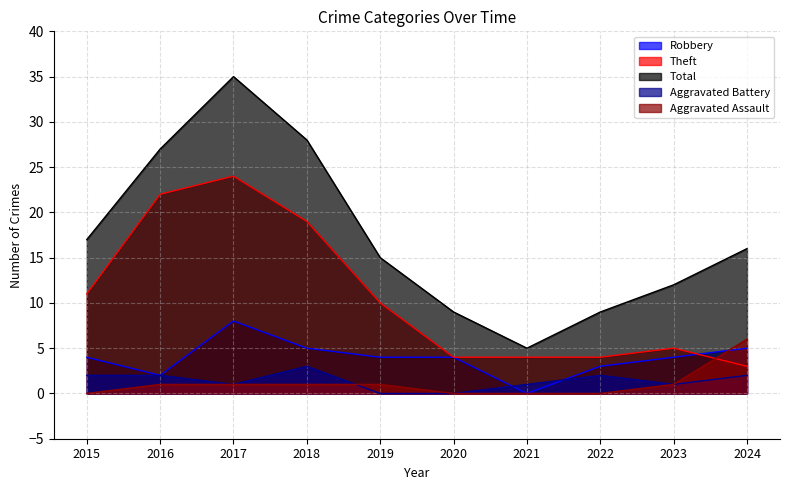

At which category does Theft reach its first local peak?

2017